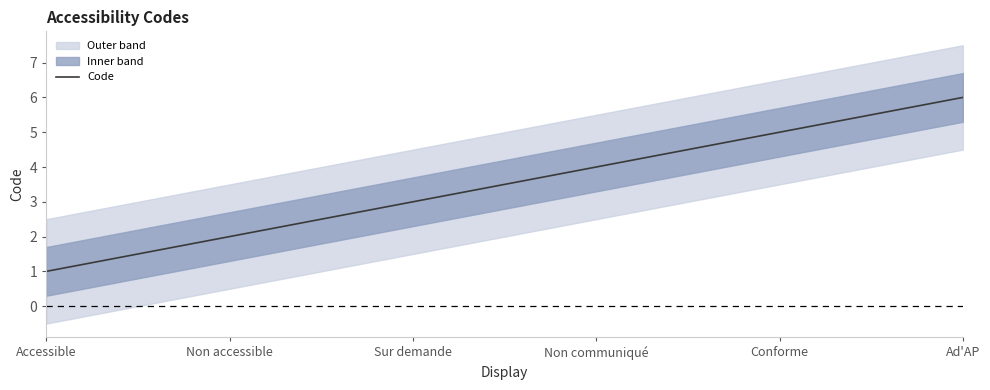

How many lines are shown in the chart?

1